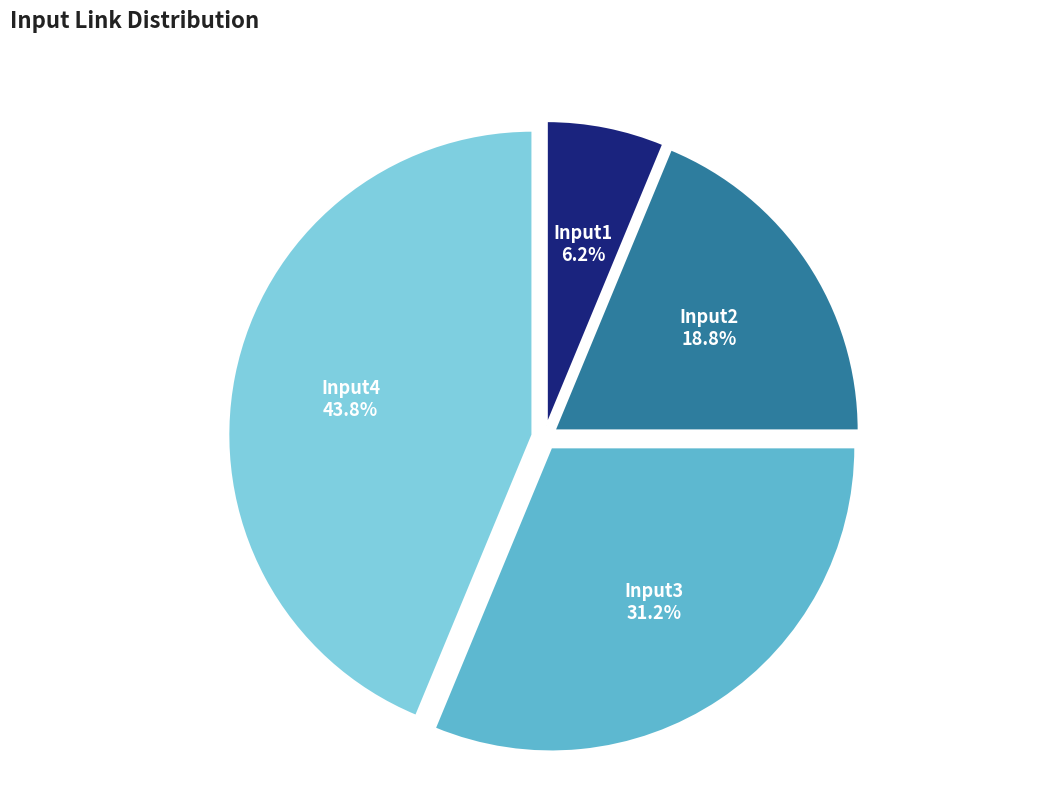

Is the sum of Input3 and Input4 greater than half?

Yes